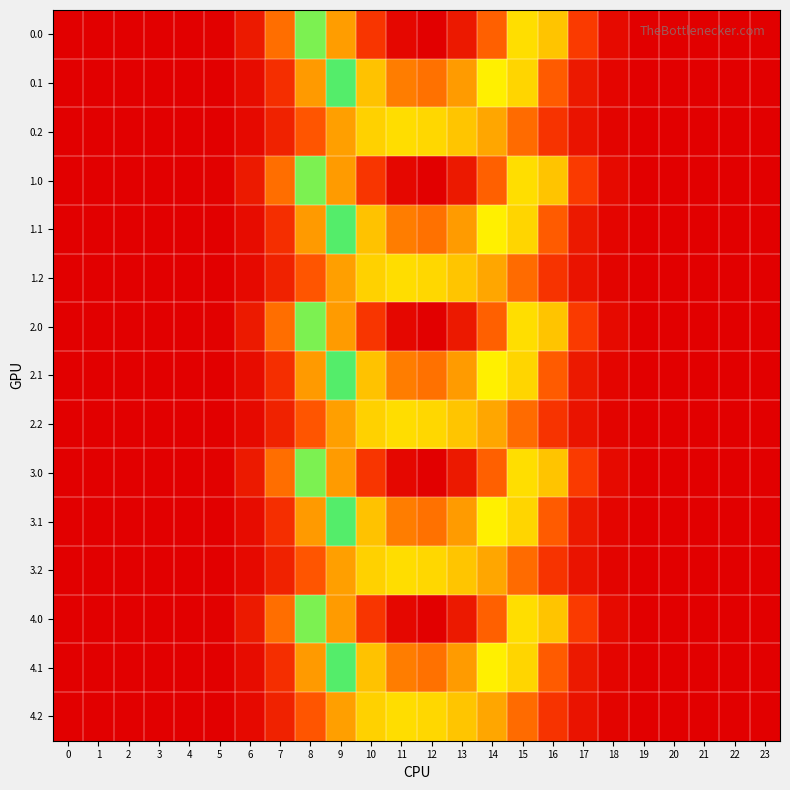

Which category has the highest value across all series?

12